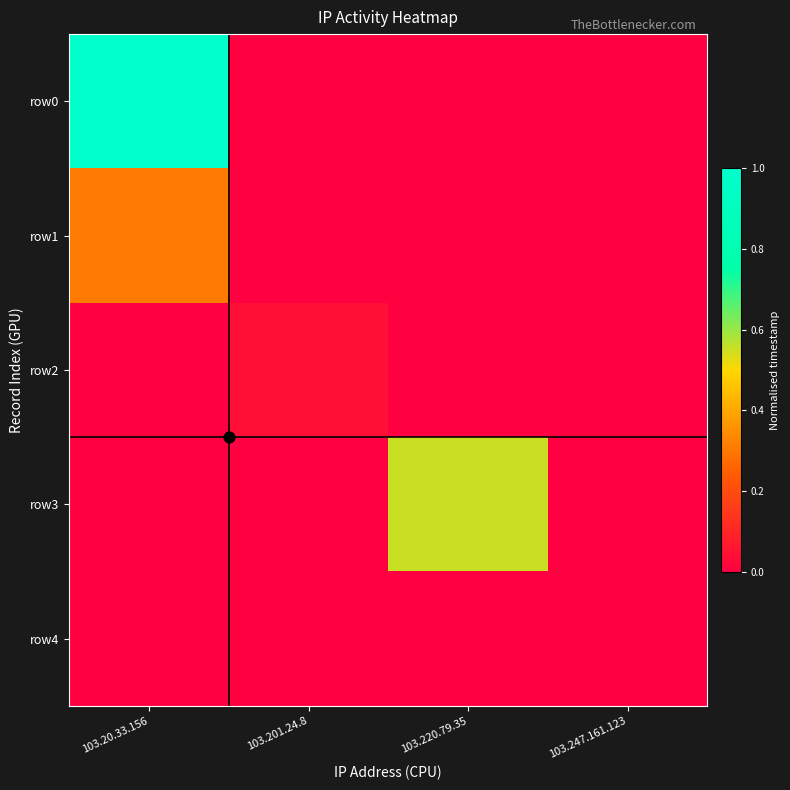

At which category is the sum across all series the highest?

103.20.33.156